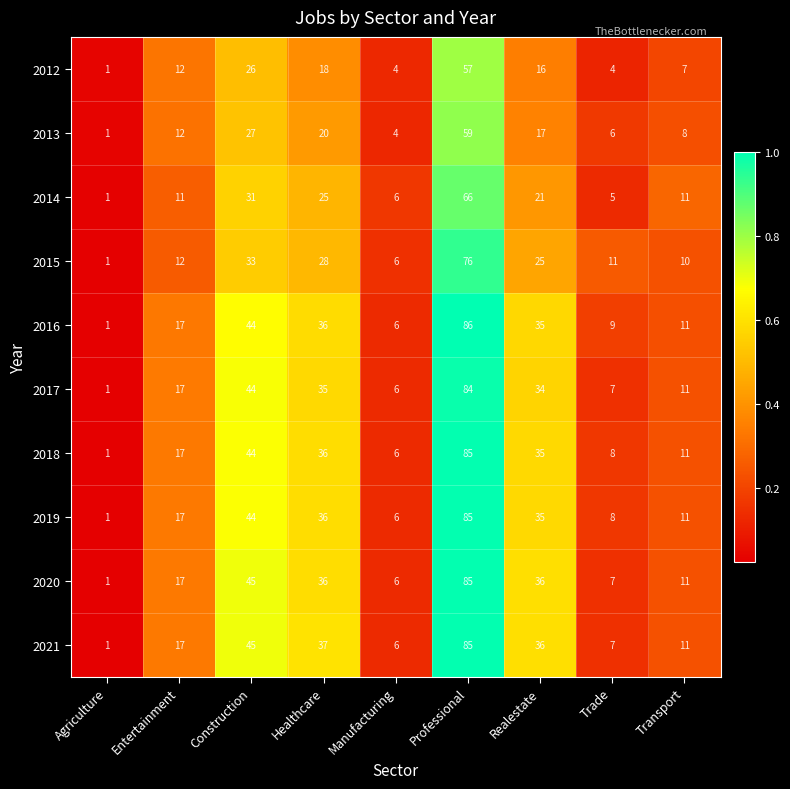

List the labels in order of 2013 value, smallest first.

Agriculture, Manufacturing, Trade, Transport, Entertainment, Realestate, Healthcare, Construction, Professional